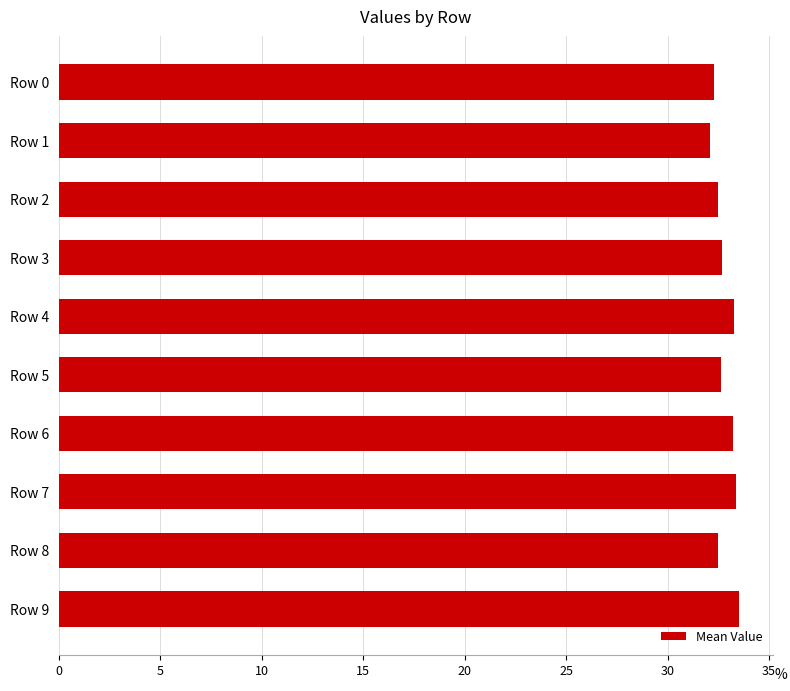

The value at Row 7 is 48.3. True or false?

False